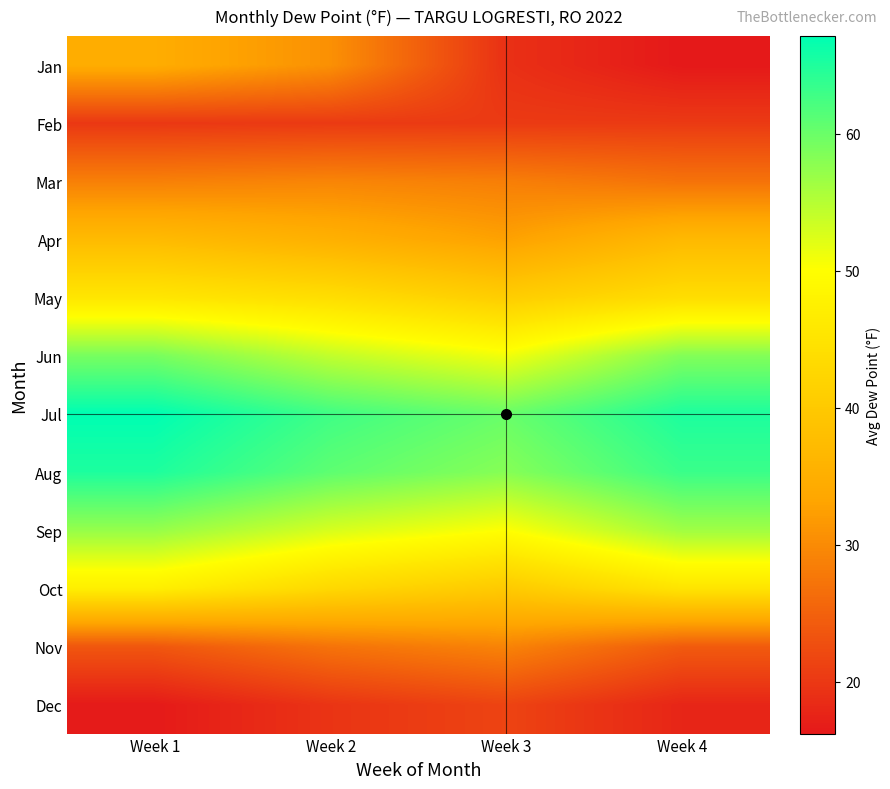

What is the total value across all series at Week 4?

475.0